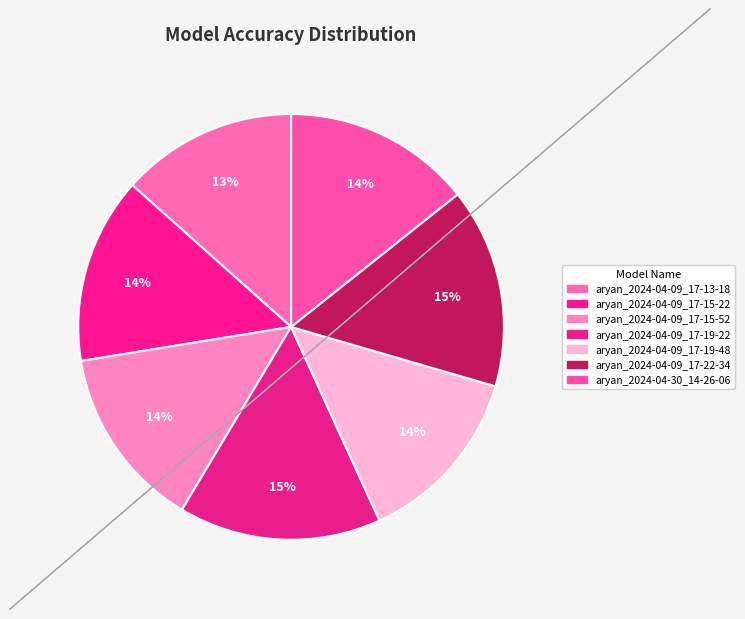

How many segments does this pie chart have?

7